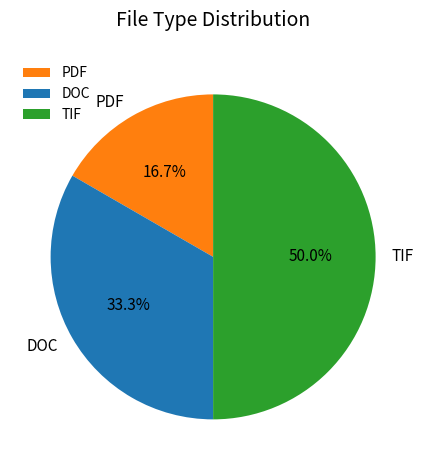

Rank the categories by value from lowest to highest.

PDF, DOC, TIF